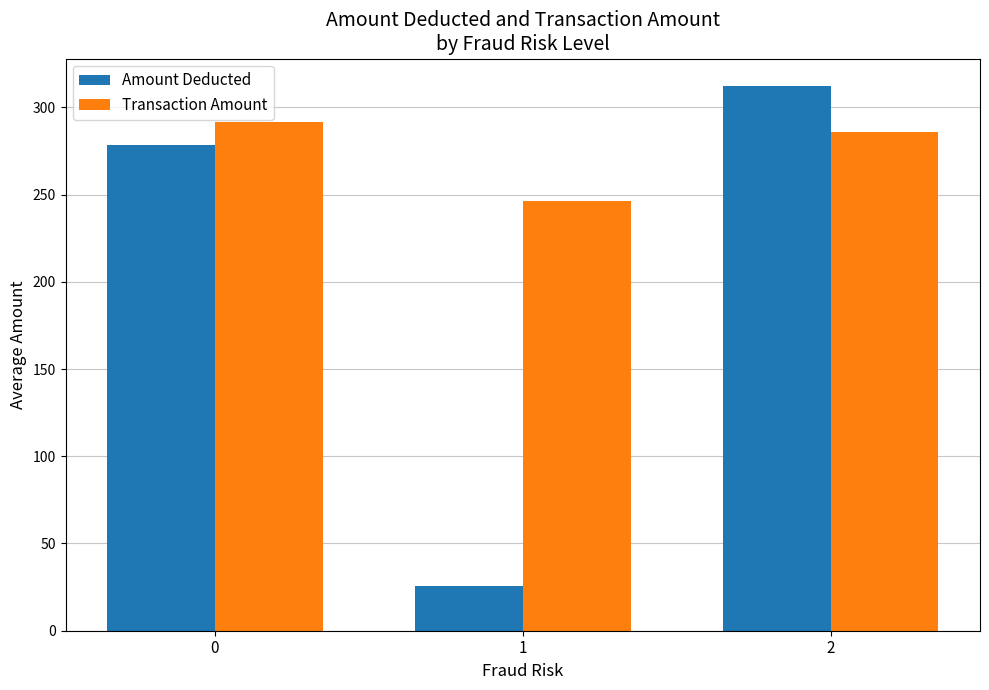

Does the chart contain any negative values?

No